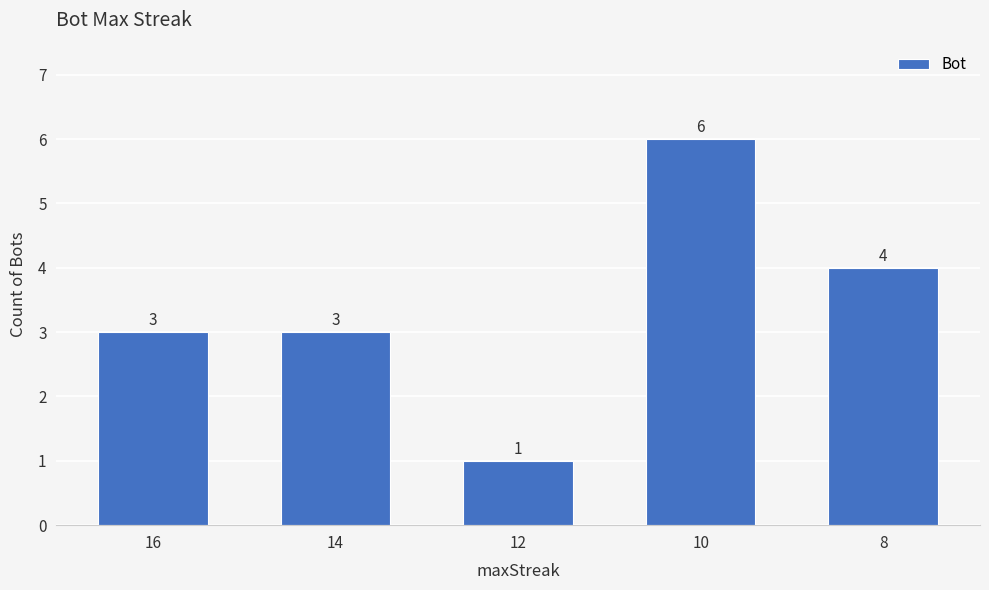

What is the ratio of the value at 14 to the value at 16?

1.0